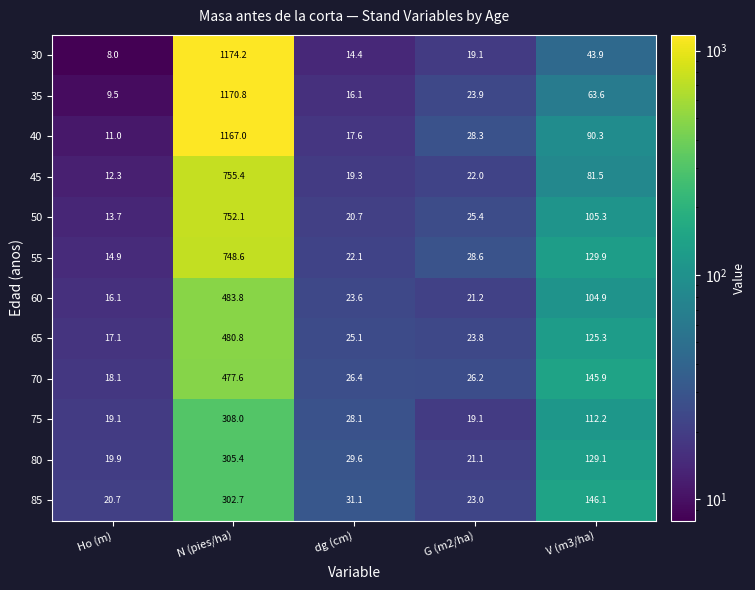

What is the maximum value for 75?

308.0